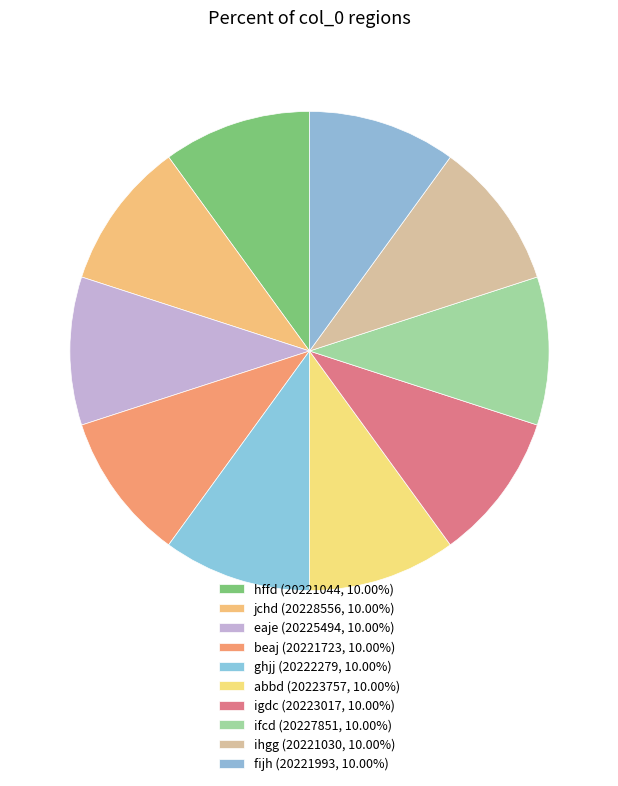

Does igdc represent more than half of the total?

No